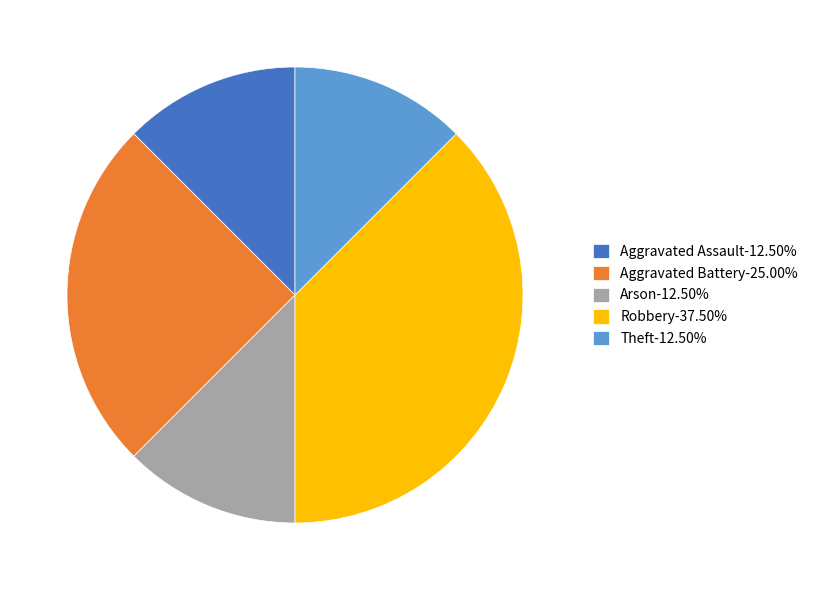

How many slices are in this pie chart?

5